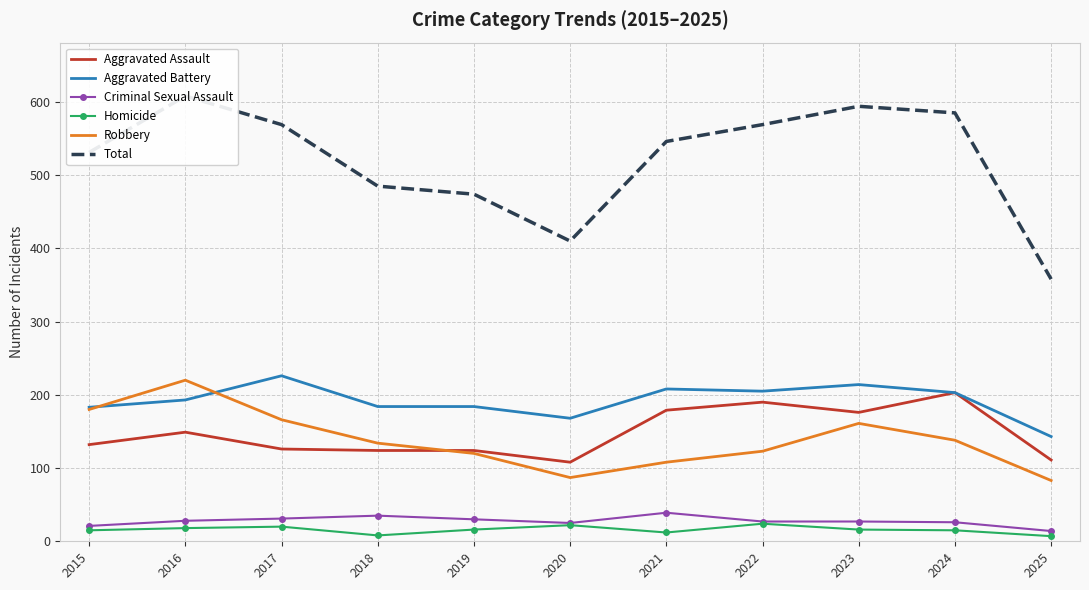

At which label is Criminal Sexual Assault closest to 26?

2024